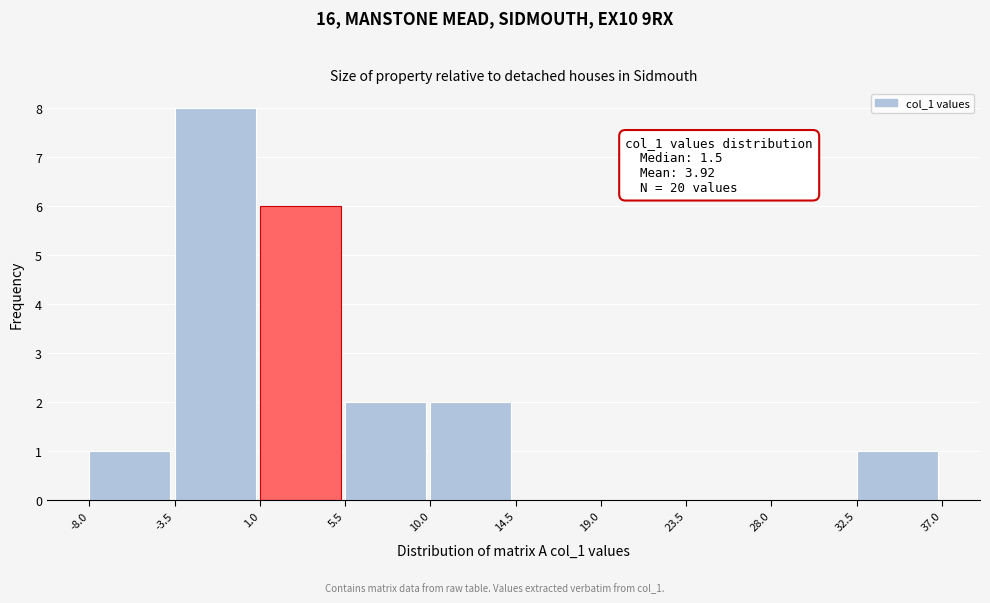

Over which range of the x-axis is the bar tallest?

-3.5 to 1.0